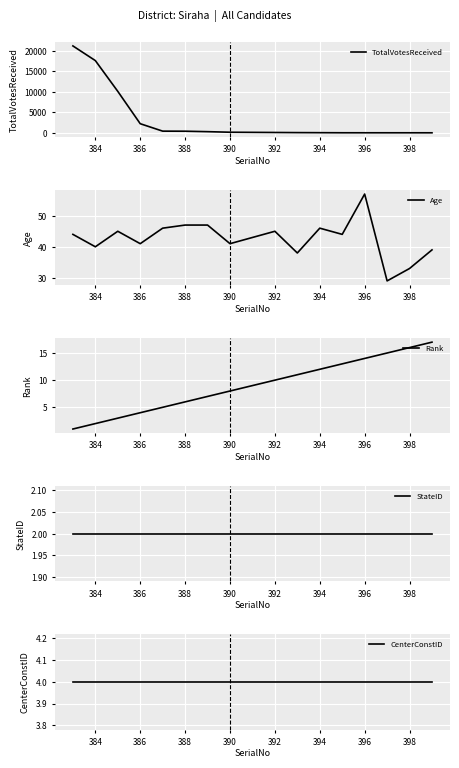

Which series has the largest range (max minus min)?

TotalVotesReceived